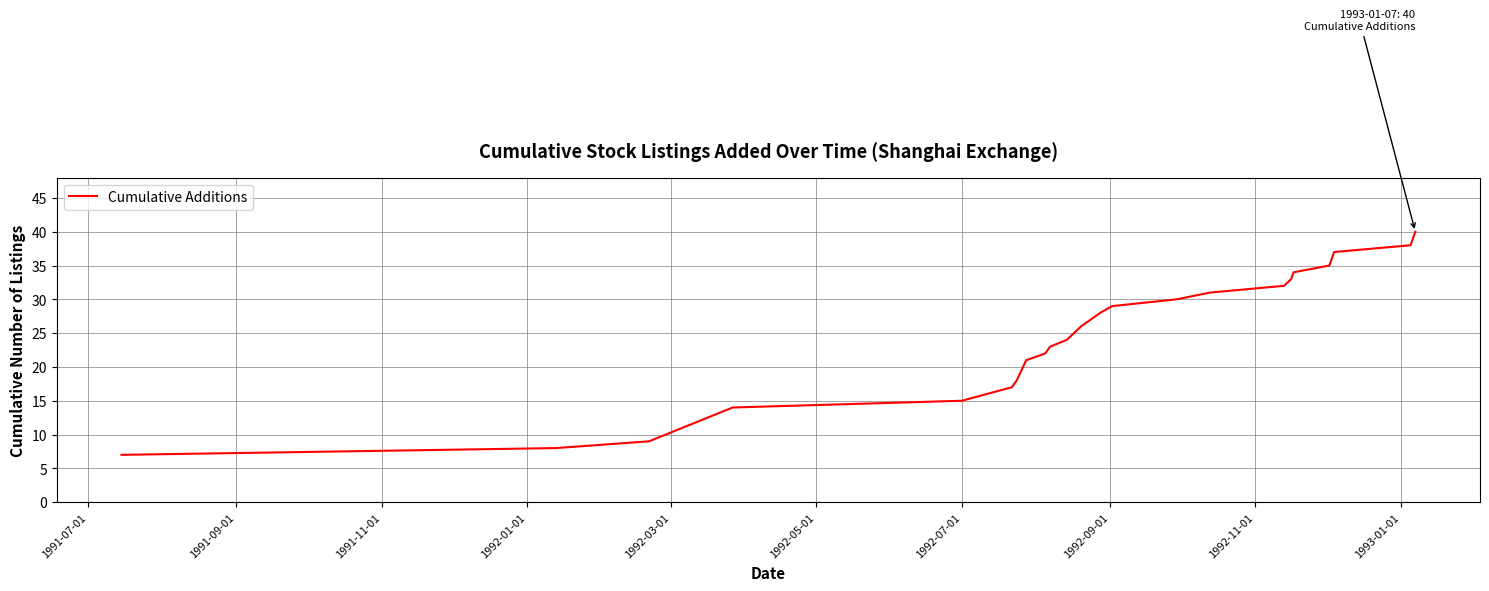

What is the smallest value displayed?

7